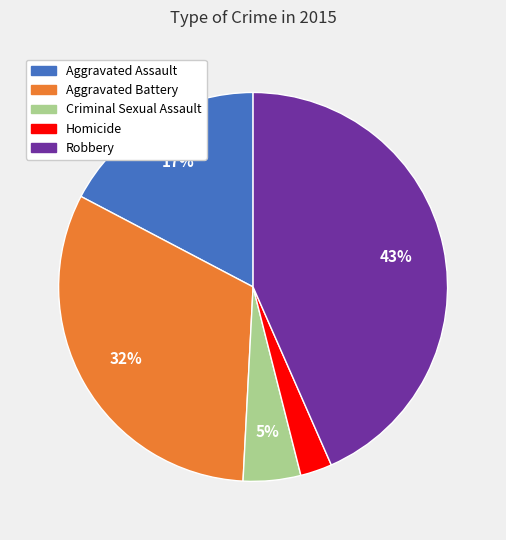

What is the largest slice in the pie chart?

Robbery